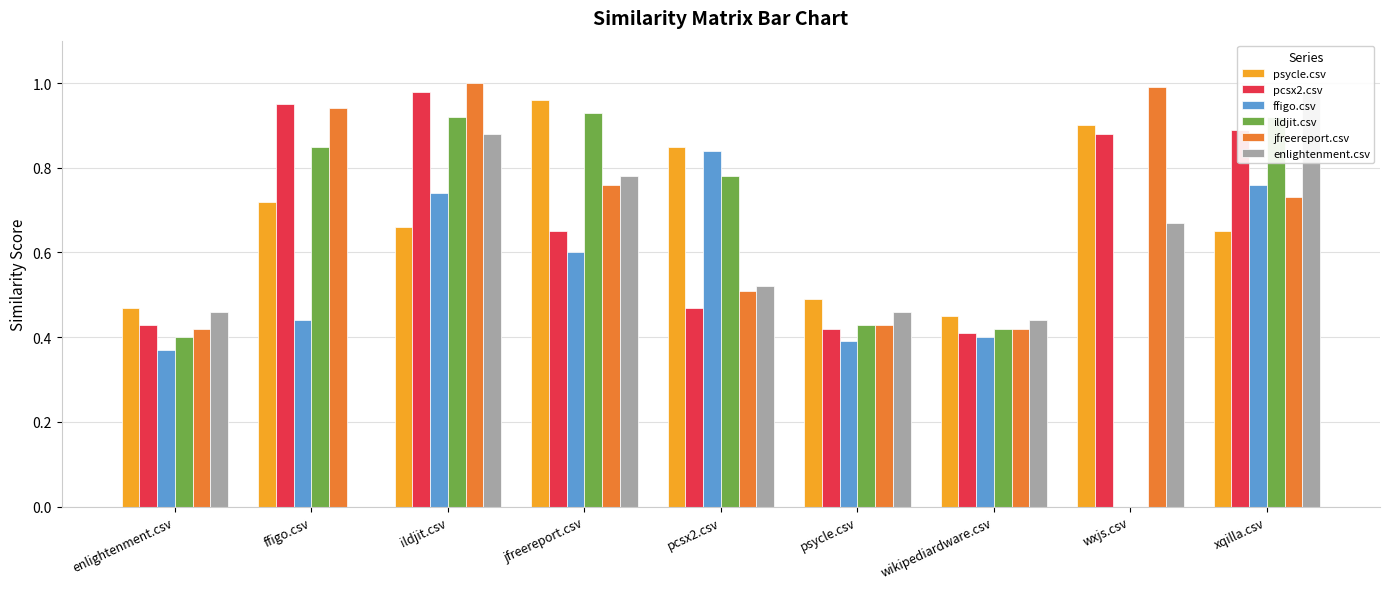

Does the chart contain any negative values?

No